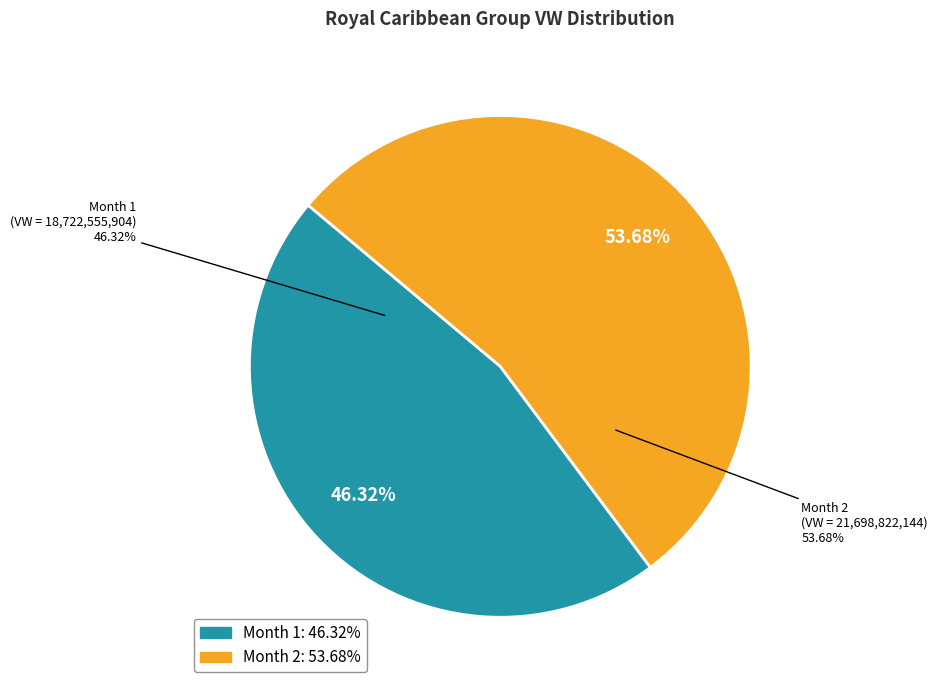

True or false: Month 2 accounts for 68% of the total.

False